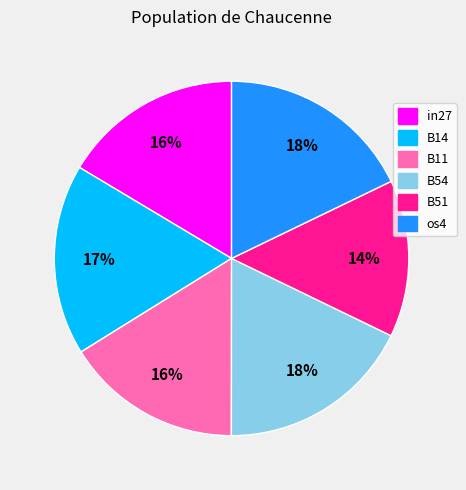

Which category has the smallest portion of the pie?

B51